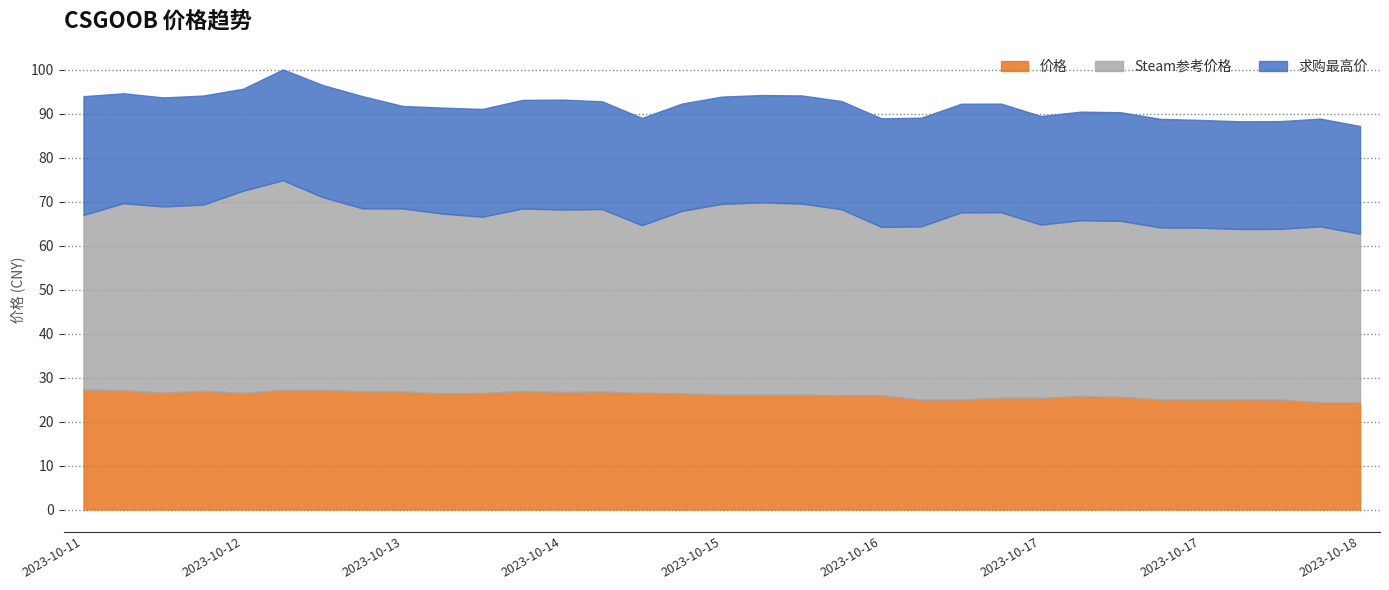

How many lines are shown in the chart?

3